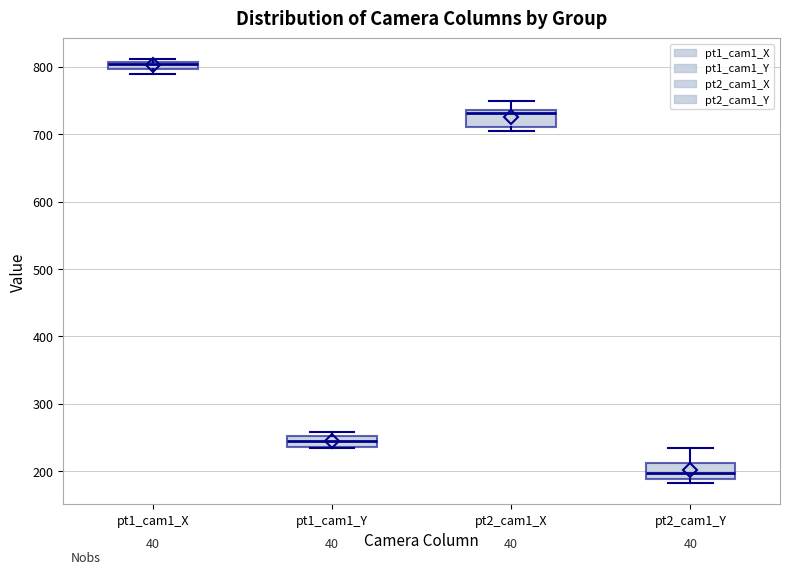

Where is the lower edge of the box for pt2_cam1_Y on the y-axis? The values are not printed on the chart, so give them approximately, as read against the axis.

190